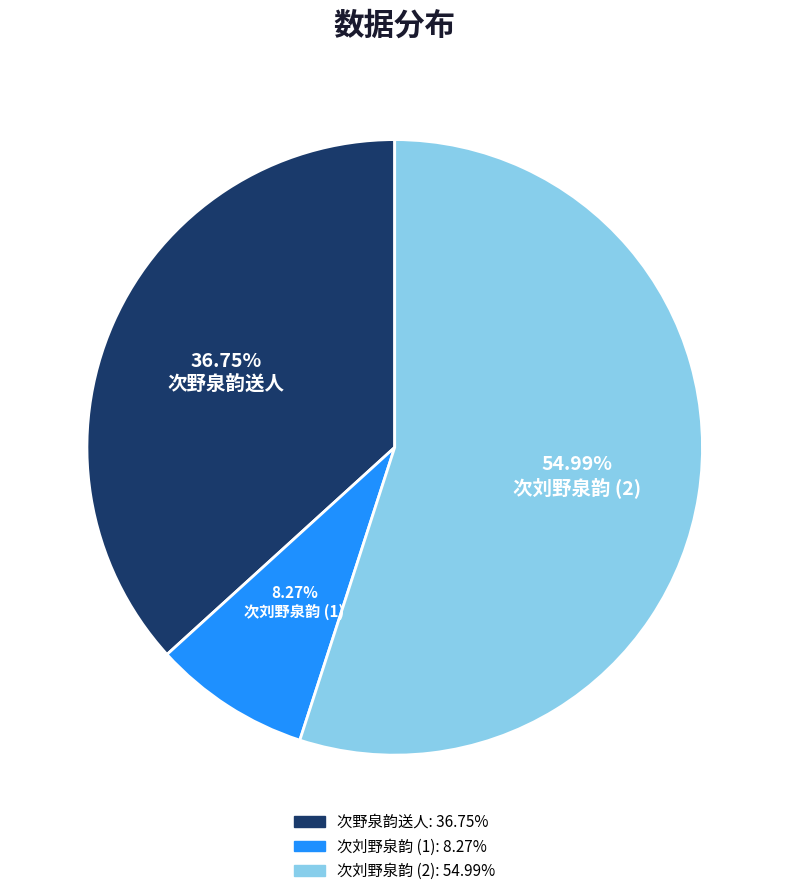

Is there a majority slice in this chart?

Yes